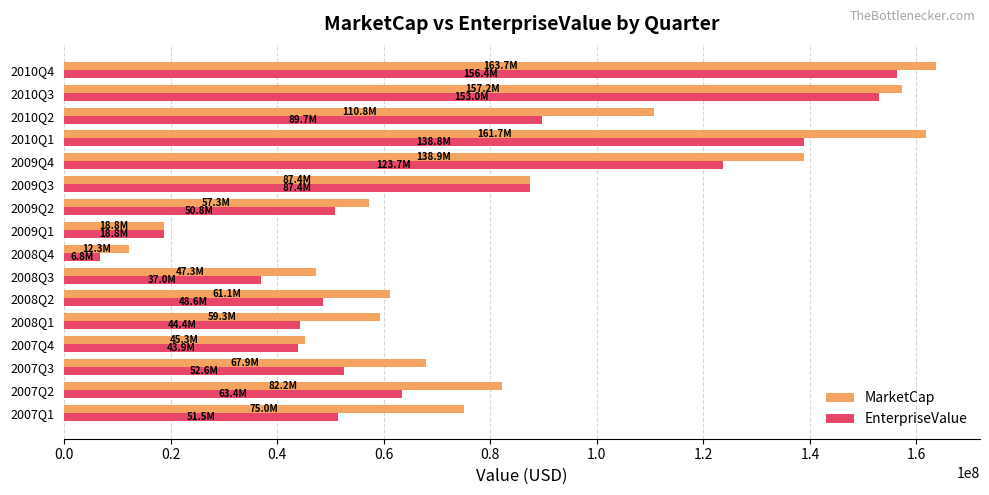

Which series has the widest spread of values?

MarketCap